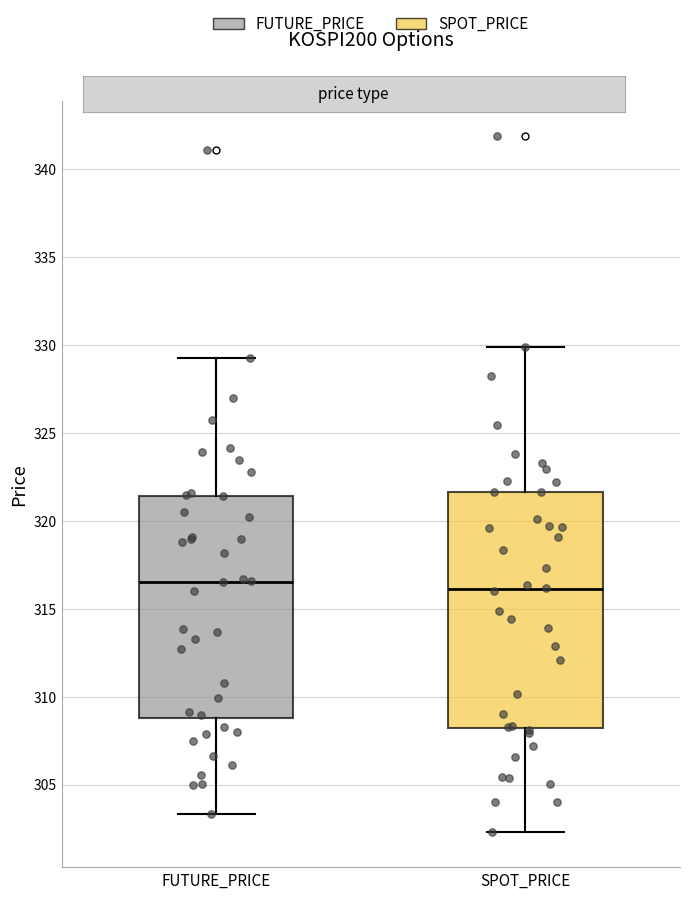

Where does the median line of the box for SPOT_PRICE sit on the y-axis? The values are not printed on the chart, so give them approximately, as read against the axis.

316.0